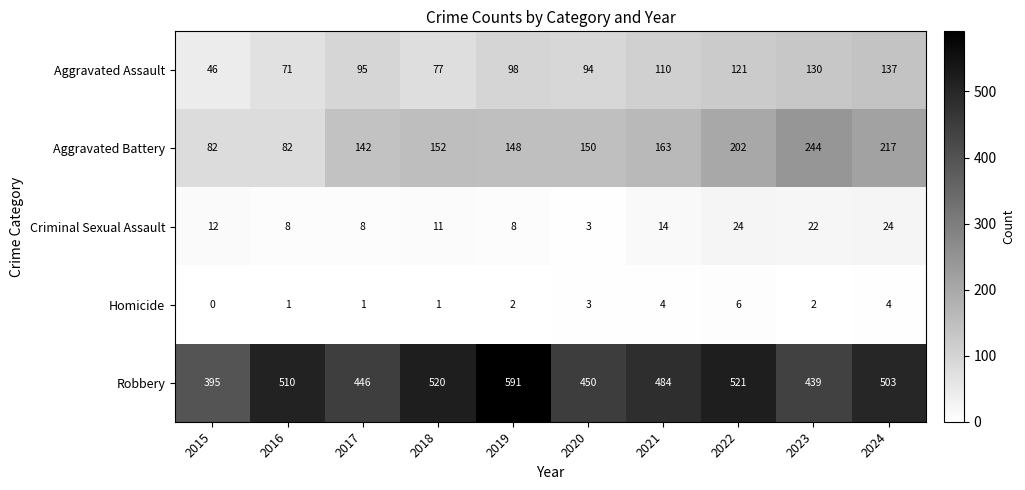

True or false: Aggravated Battery has a value of 309 at 2024.

False